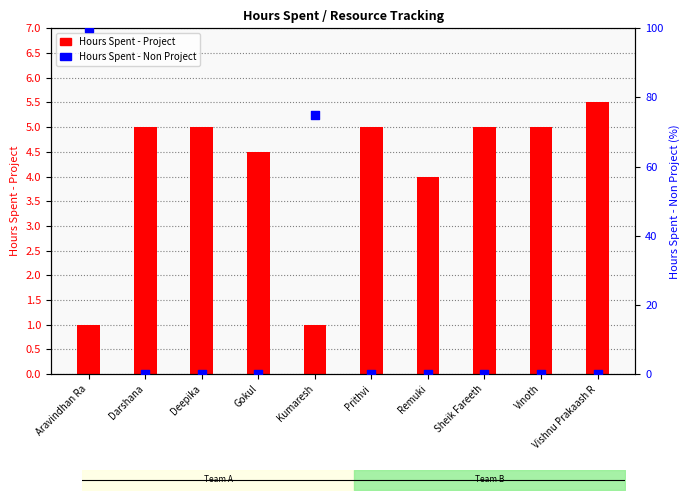

What are all the series names shown in the legend?

Hours Spent - Project, Hours Spent - Non Project